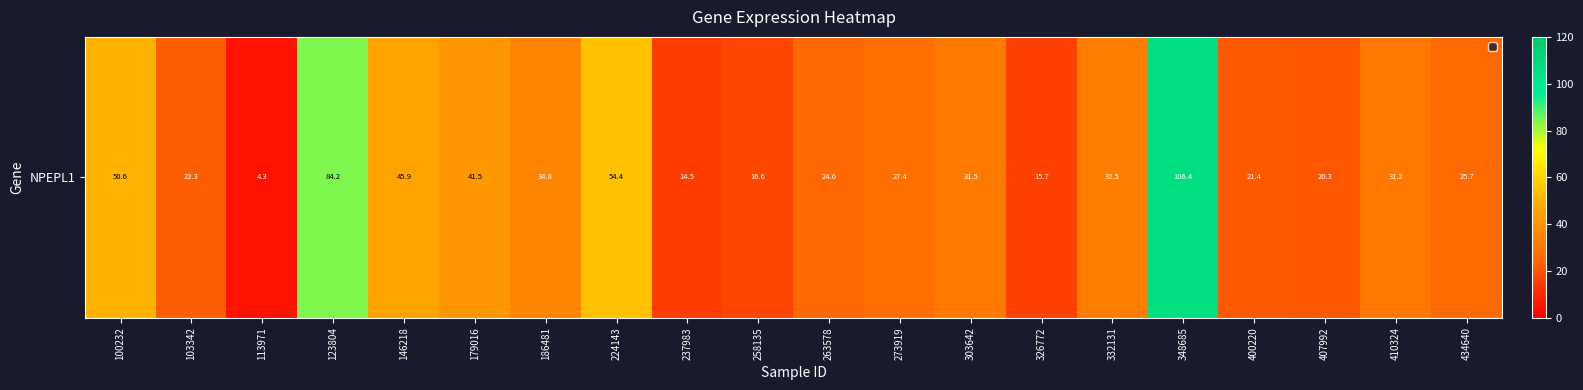

Reading left to right, list all the values displayed in this chart.

50.6	22.3	4.3	84.2	45.9	41.5	34.8	54.4	14.5	16.6	24.6	27.4	31.5	15.7	32.5	106.4	21.4	20.3	31.2	25.7